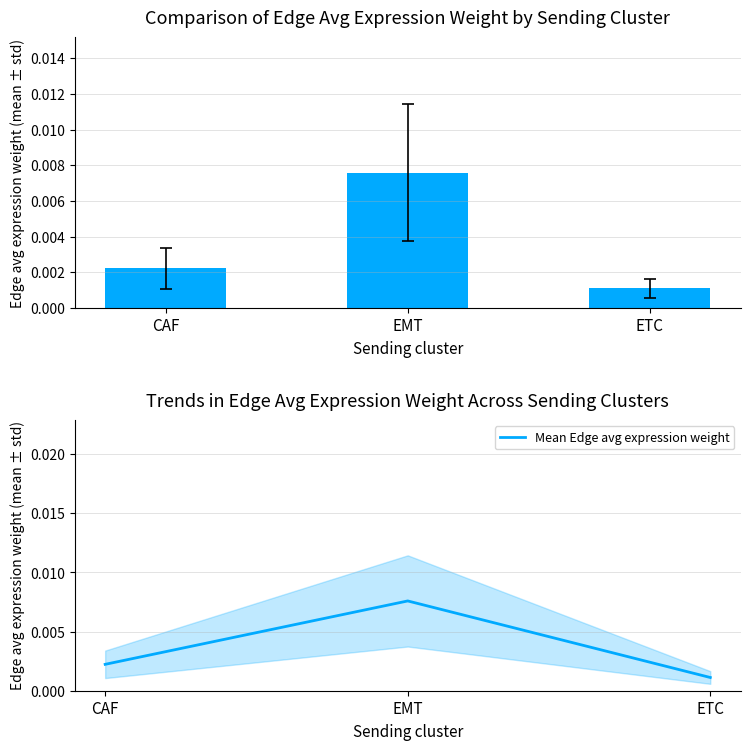

What is the label of the 3rd bar from the right?

CAF